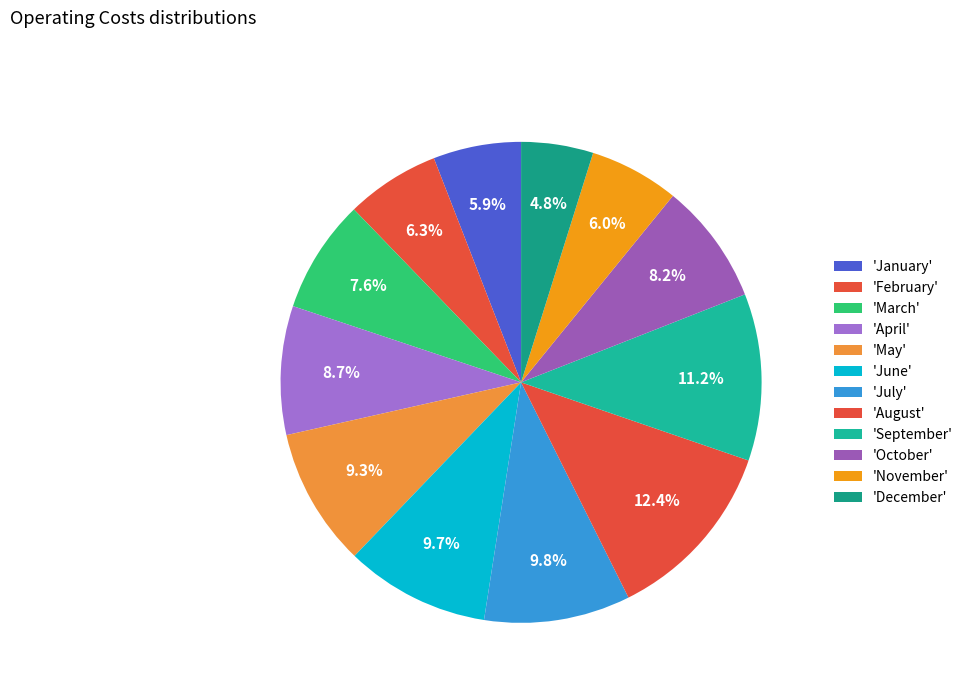

Count the number of slices in the pie.

12